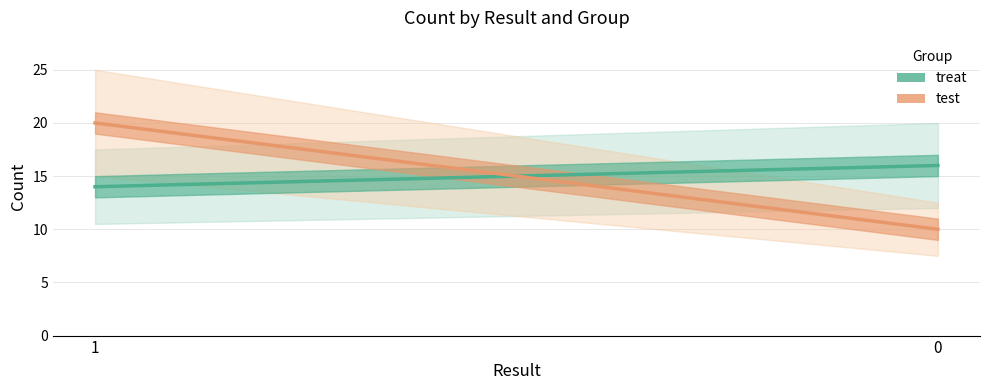

What is the total value across all series at 1?

34